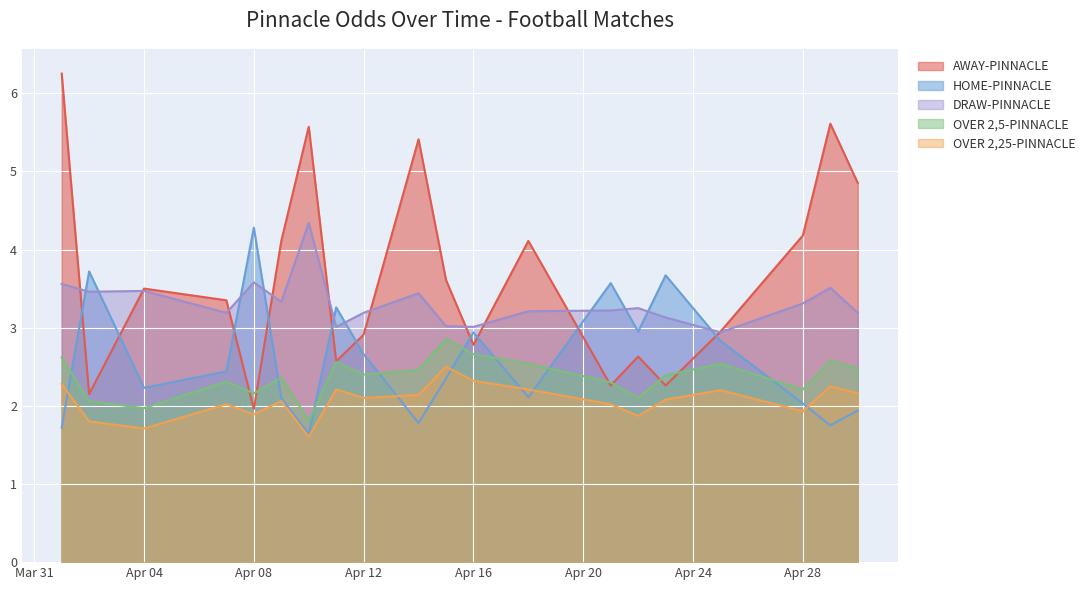

Which series changed the most between 2023-04-09 and 2023-04-15?

AWAY-PINNACLE